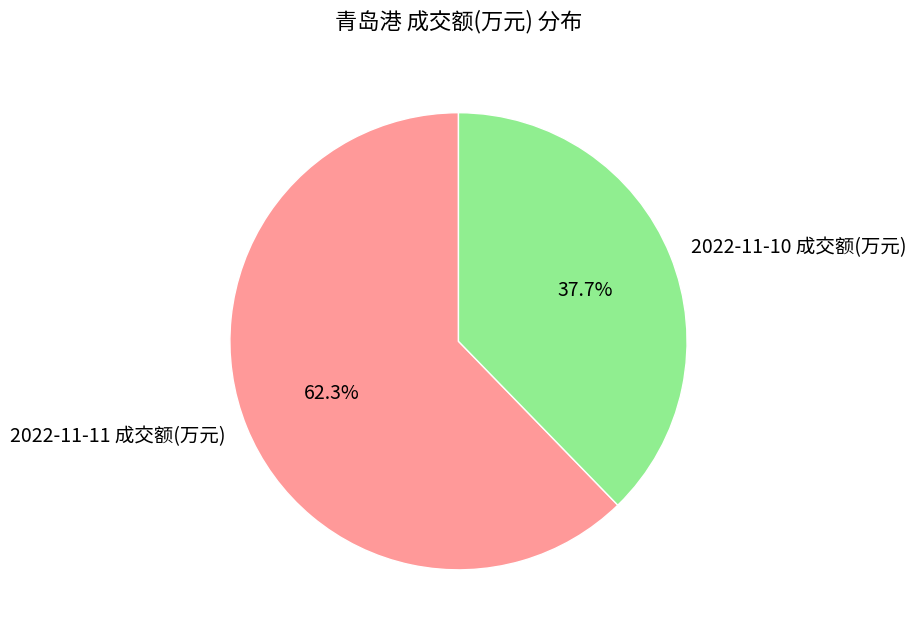

True or false: 2022-11-11 成交额(万元) accounts for 62% of the total.

True